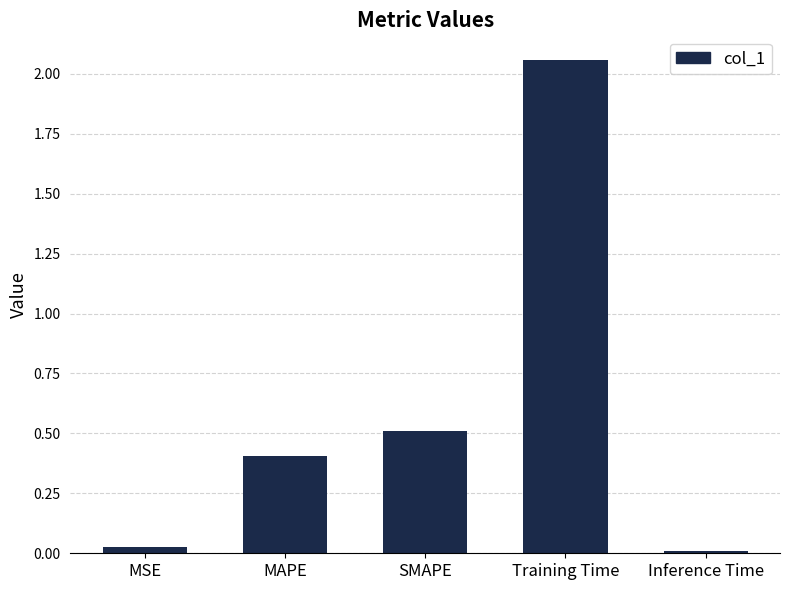

Are the bars grouped side by side (vs. stacked)?

No